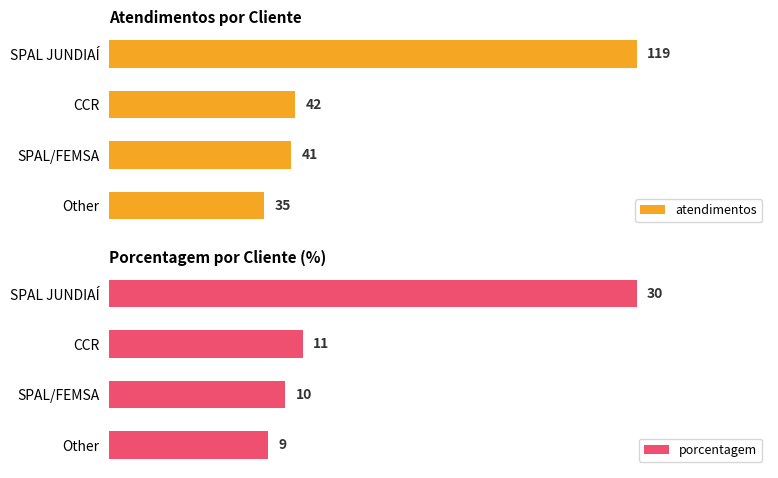

How many data points in porcentagem are above 11?

1